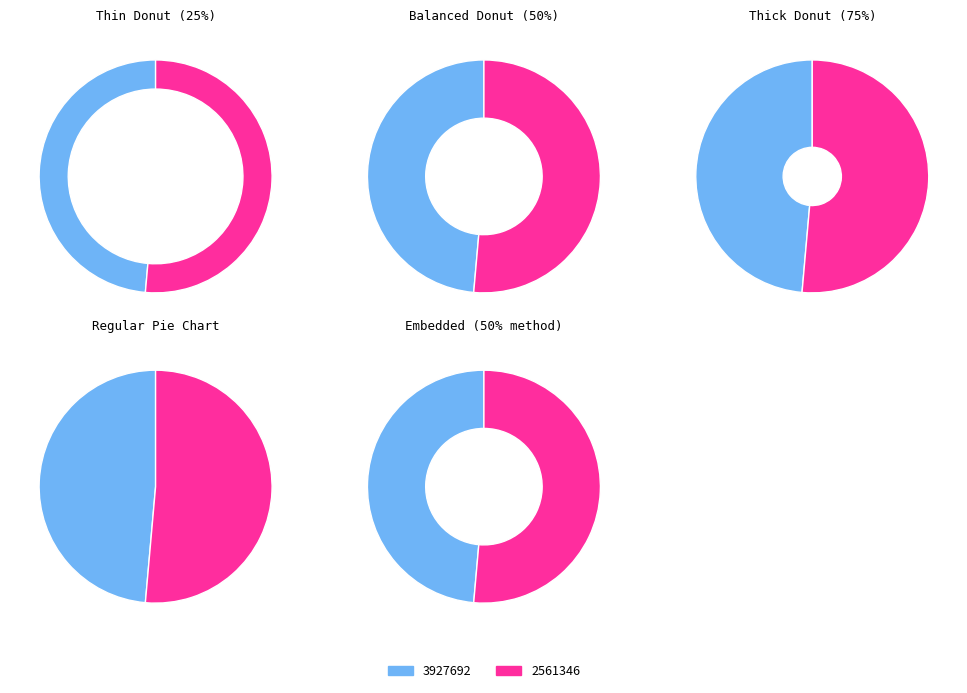

What percentage is the 3927692 slice, to the nearest percent?

49%